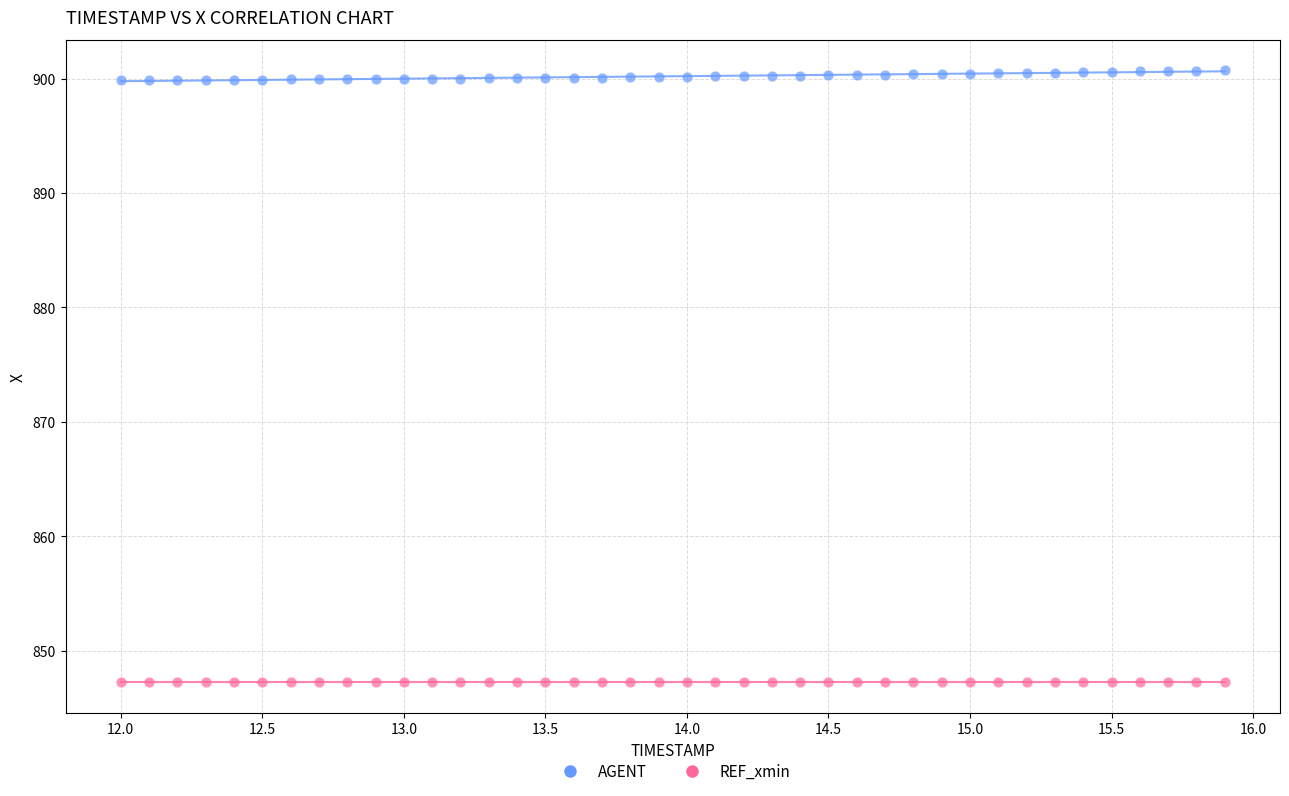

Which series reaches the maximum Y coordinate?

AGENT